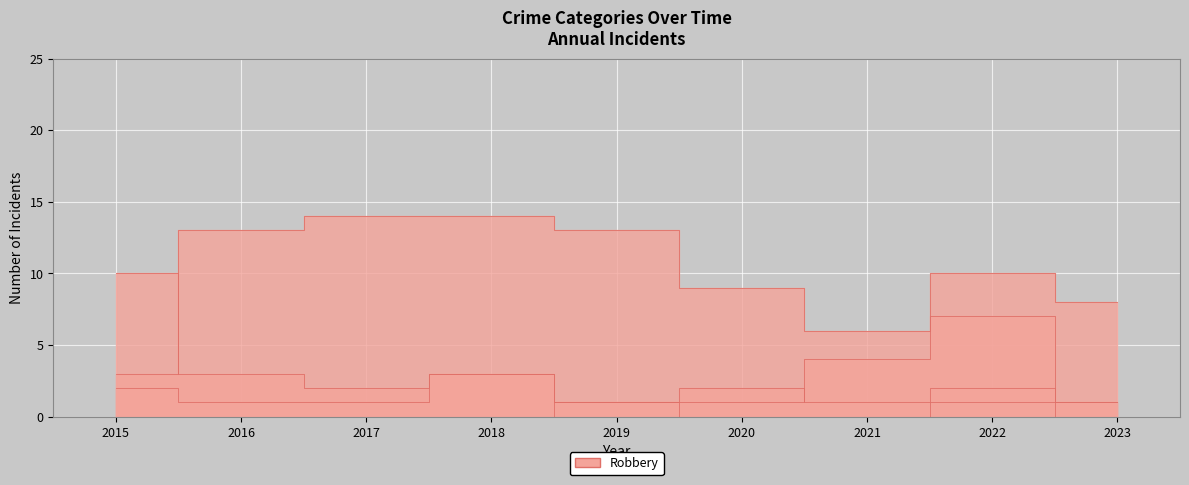

True or false: Aggravated Battery has a value of 5 at 2018.

False